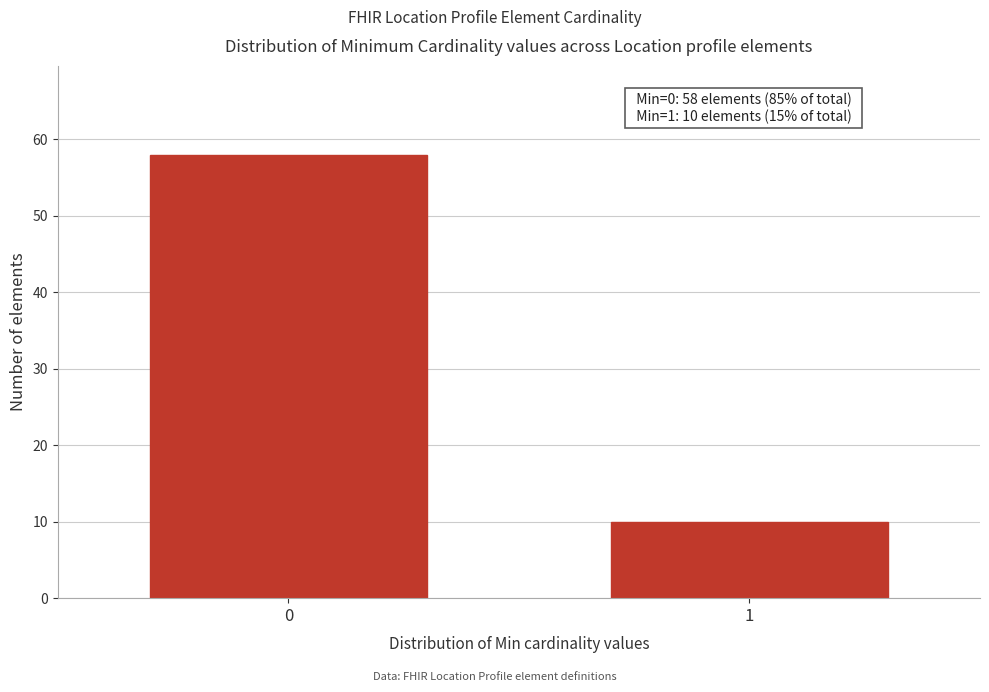

Reading left to right, transcribe all the data shown in this chart.

58	10